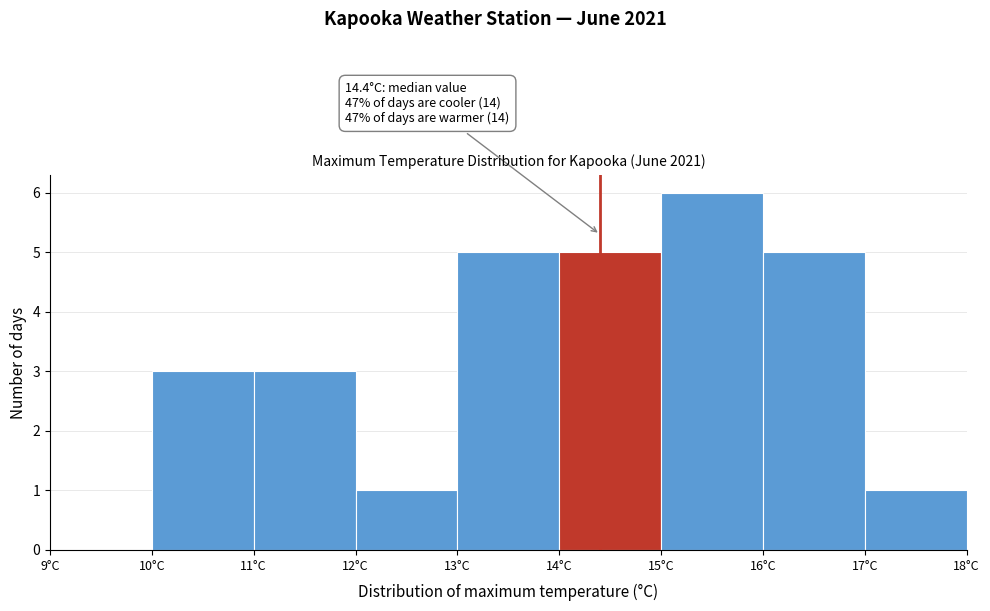

Over which range of the x-axis is the bar tallest?

15 to 16